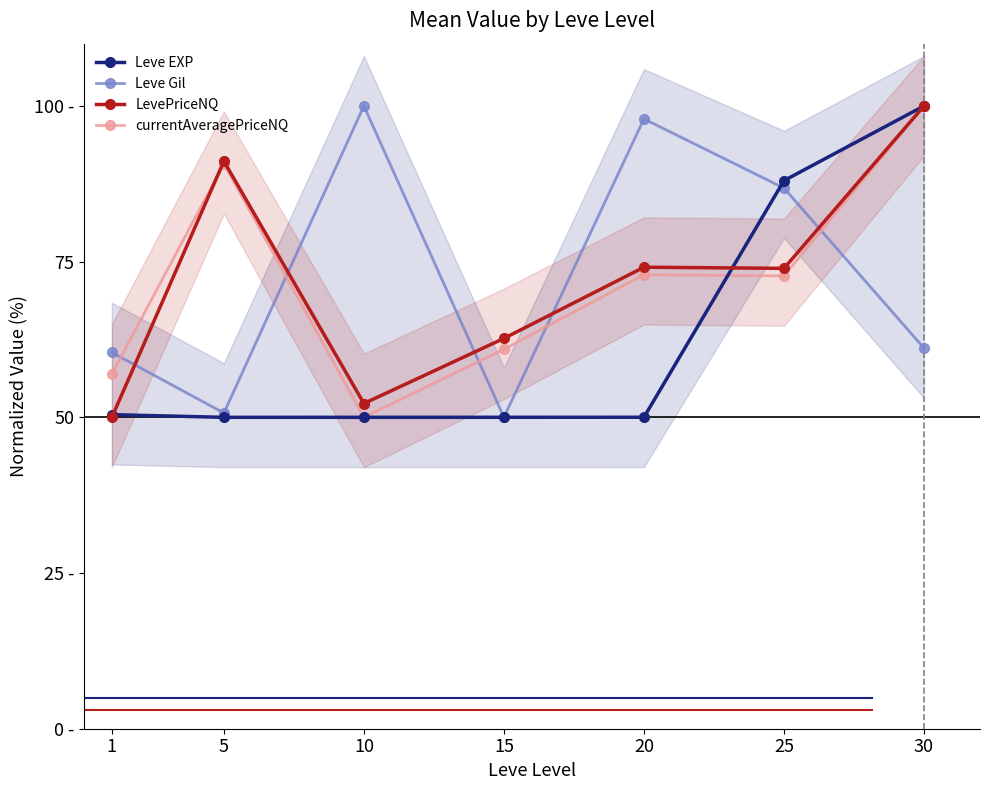

How many lines are shown in the chart?

4